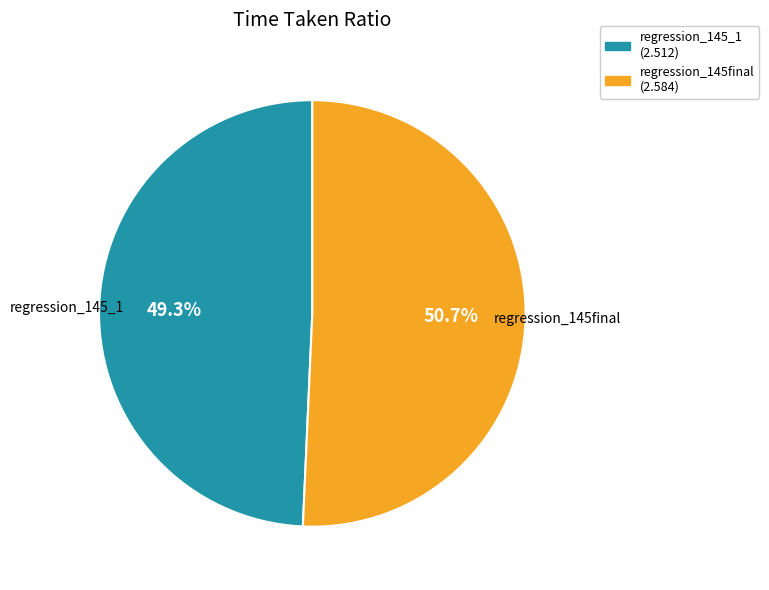

Rank the categories by value from highest to lowest.

regression_145final, regression_145_1